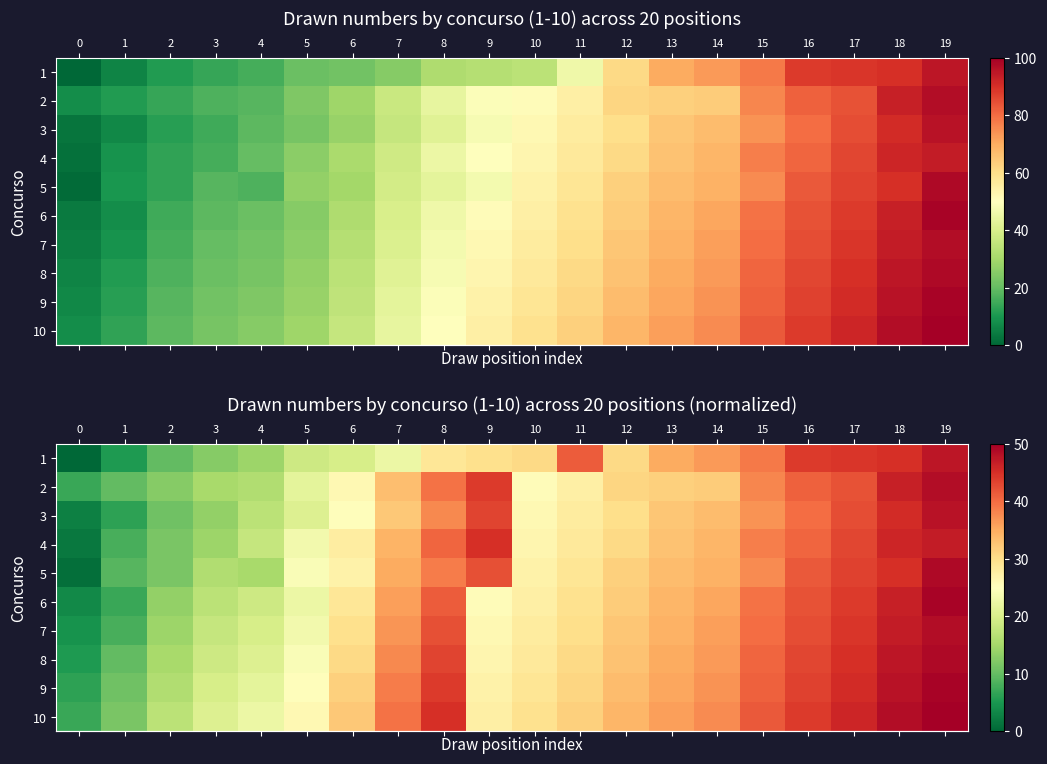

The row_2 series shows 32.4 at 7. True or false?

True